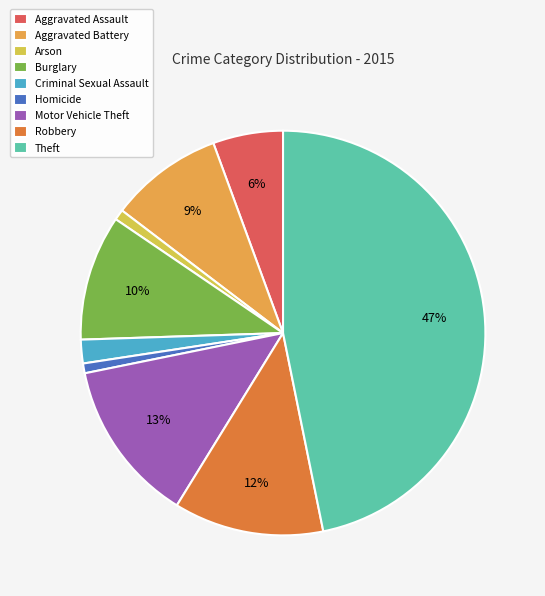

To the nearest percent, what is the combined percentage of Aggravated Assault and Robbery?

18%